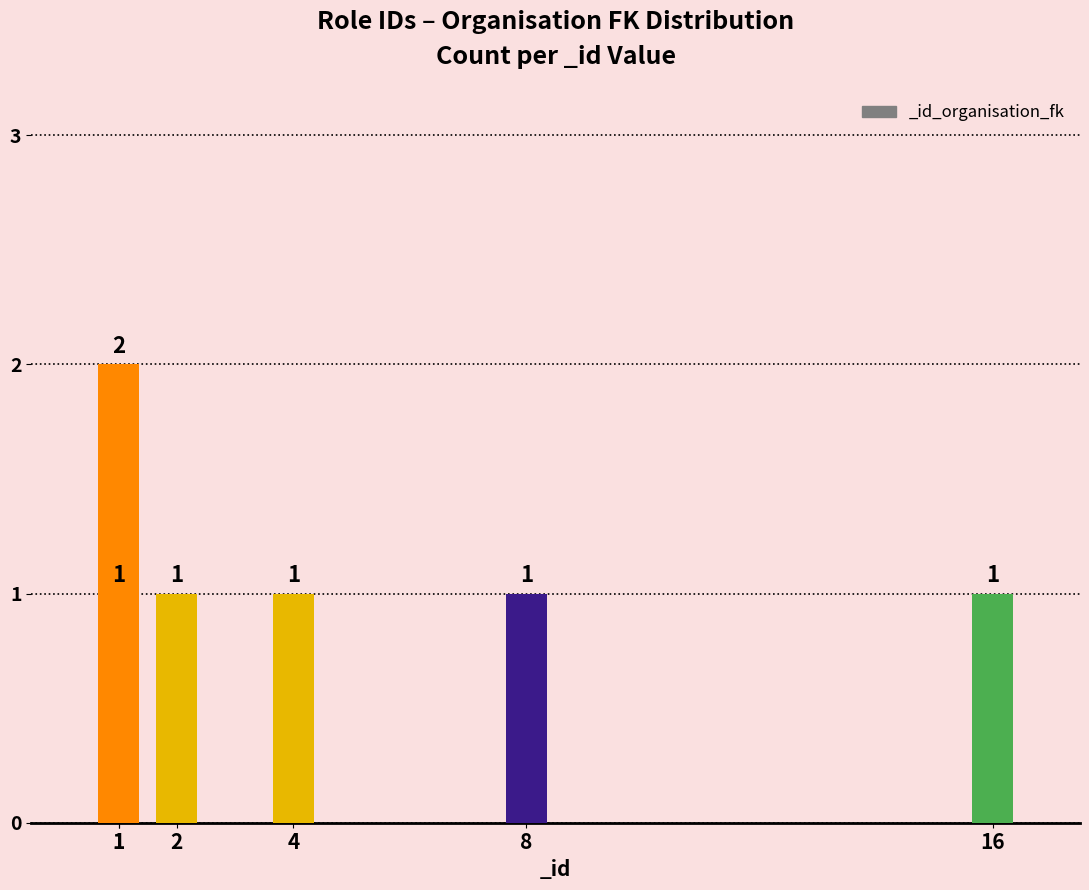

The value at 1 is 1. True or false?

True